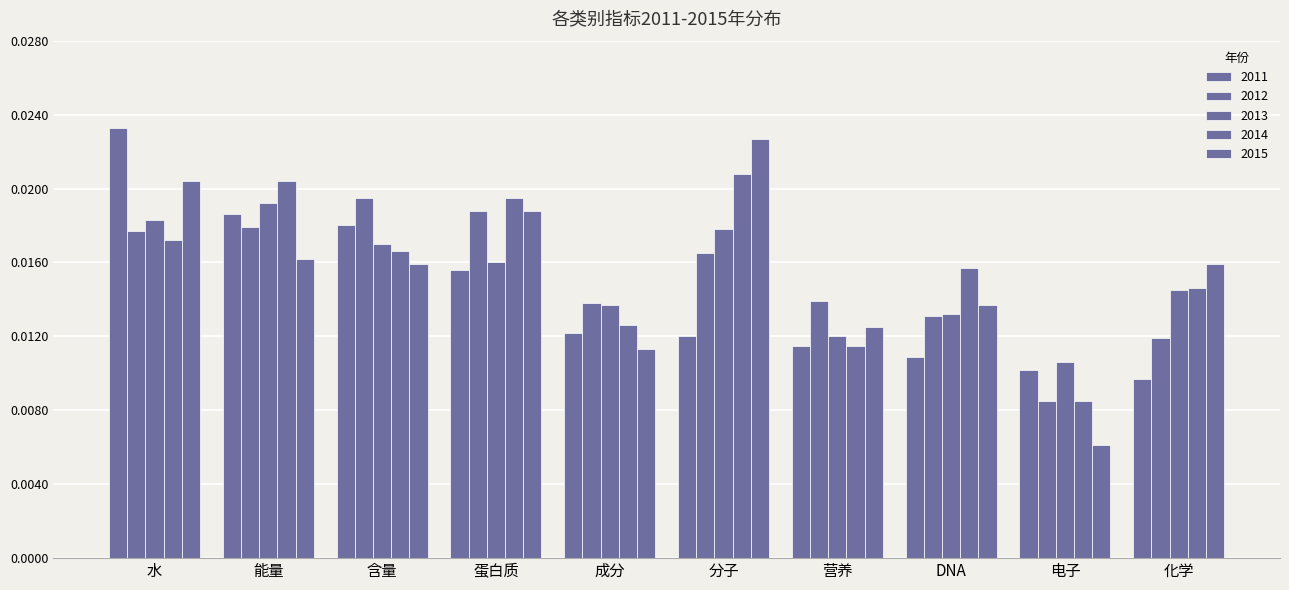

How many series are shown in this chart?

5